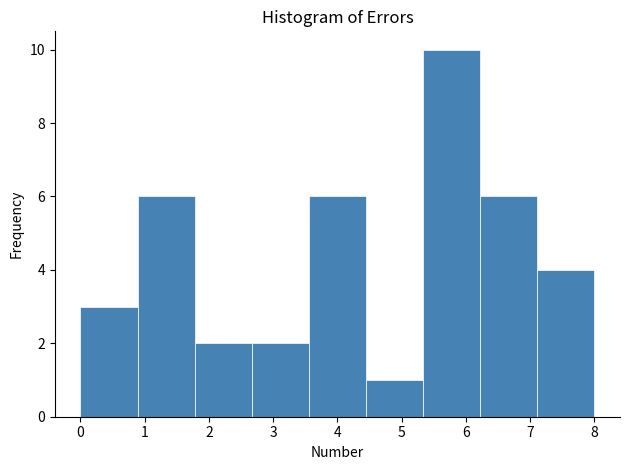

Over which range of the x-axis is the bar tallest?

5.3 to 6.2